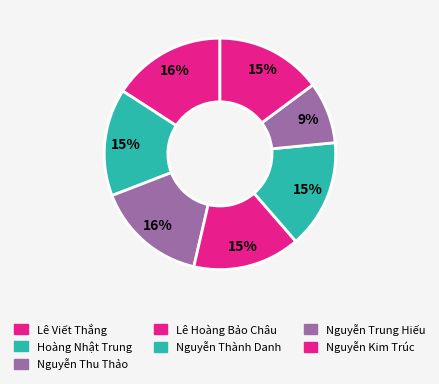

What percentage do Nguyễn Thành Danh and Nguyễn Kim Trúc together represent?

30.0%